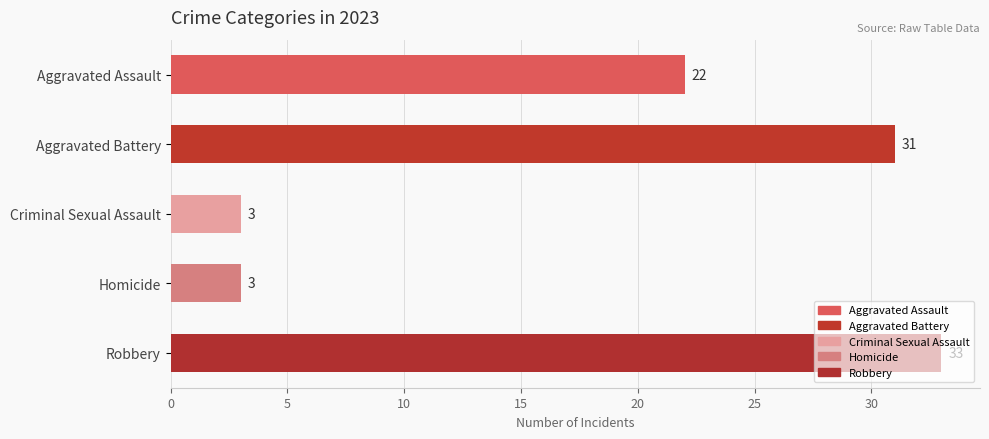

How many bars are there in total?

5